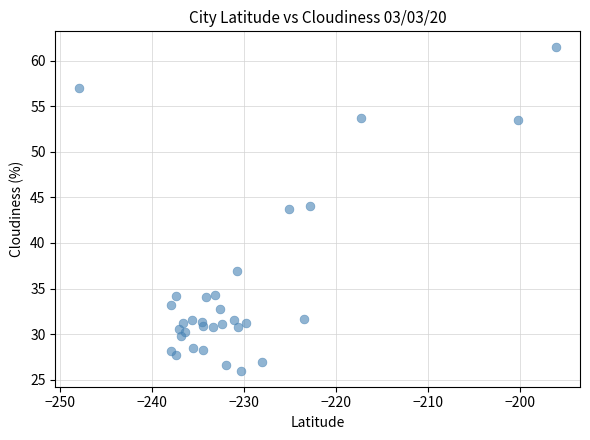

What is the range of X values (max minus min)?

51.8